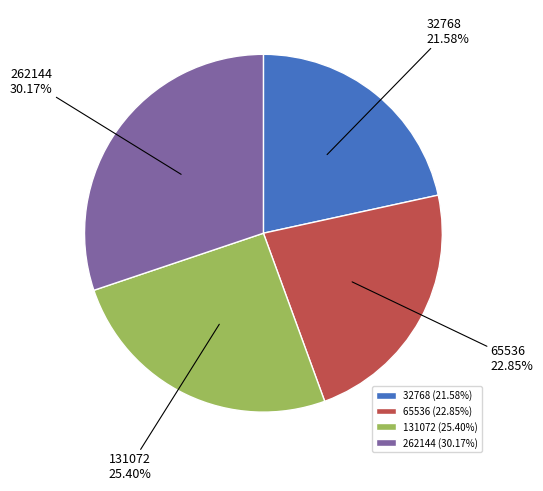

To the nearest percent, what is the difference between the 32768 and 65536 slice percentages?

1%